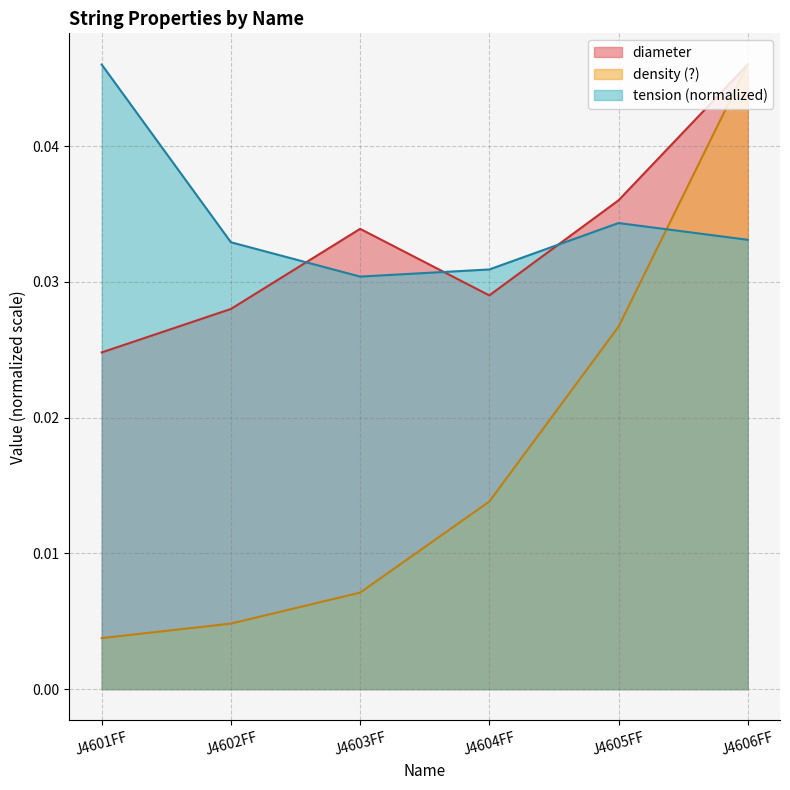

What is the label of the 5th point from the left?

J4605FF